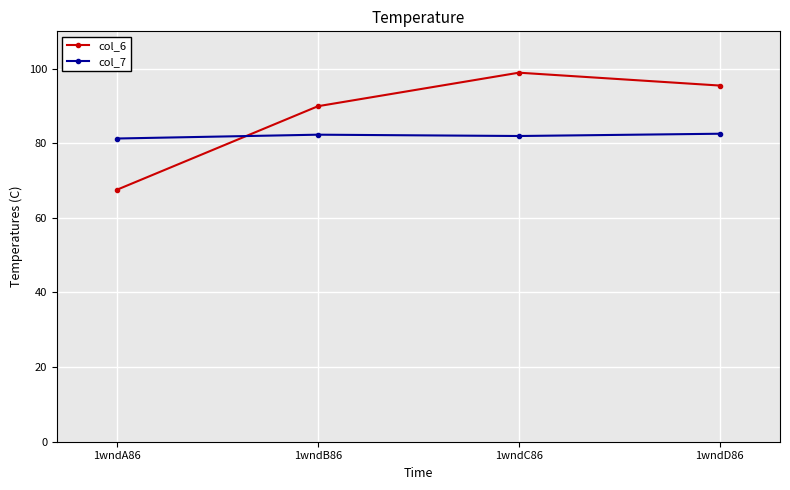

What is the lowest value of the col_6 series?

67.6